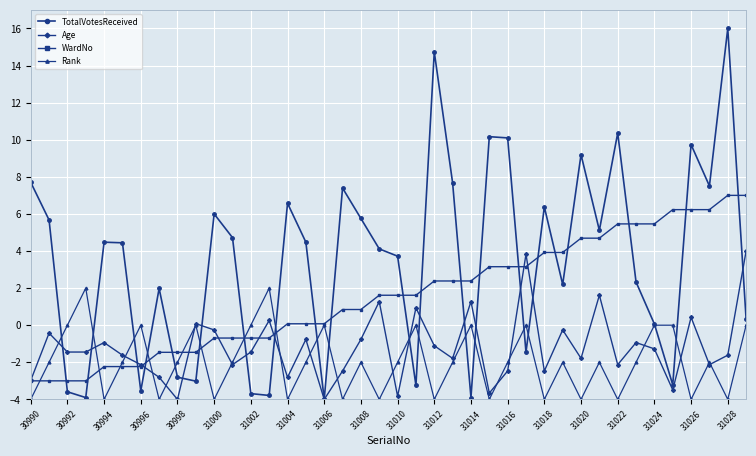

Does the chart have visible grid lines?

Yes